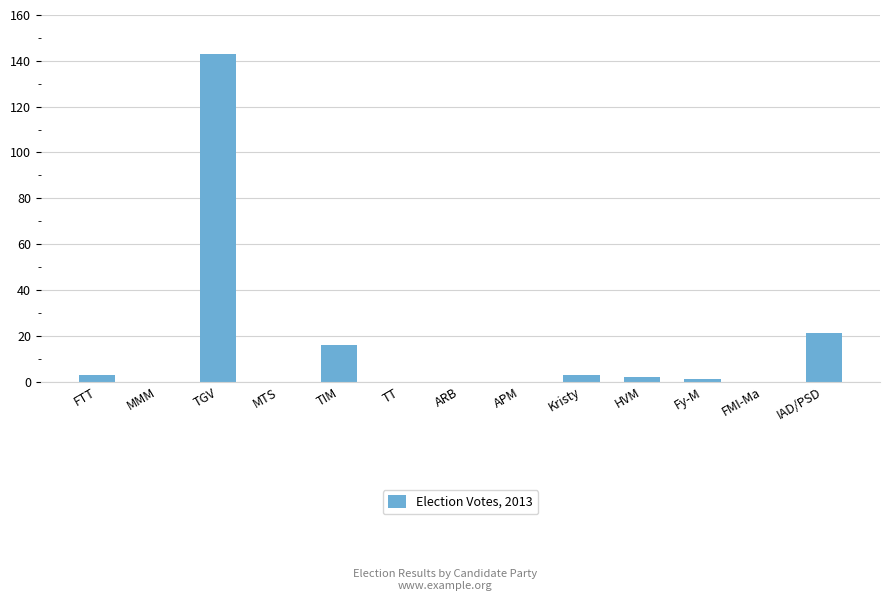

Which category has the highest value across all series?

TGV